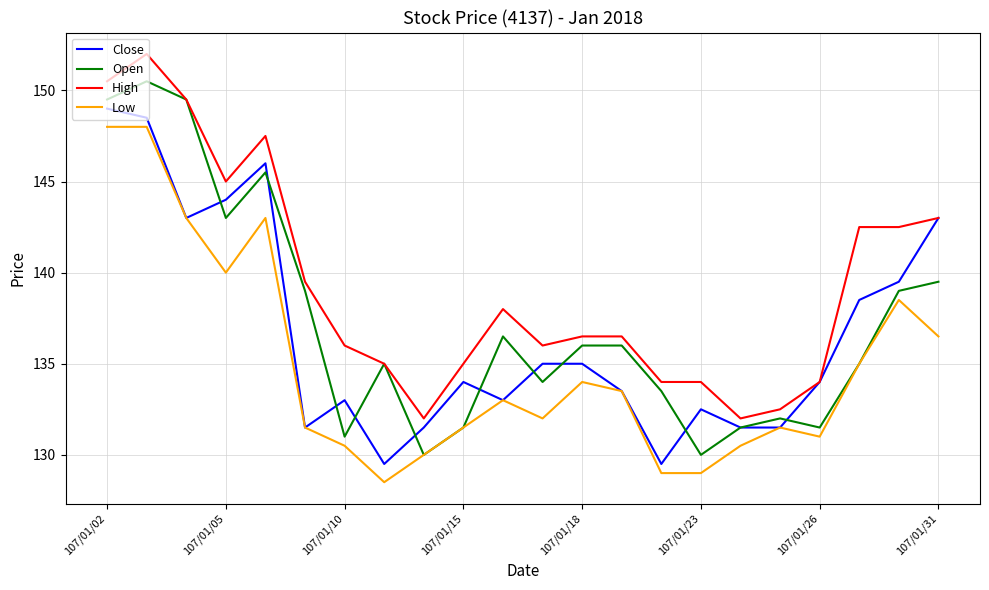

What are all the series names shown in the legend?

Close, Open, High, Low